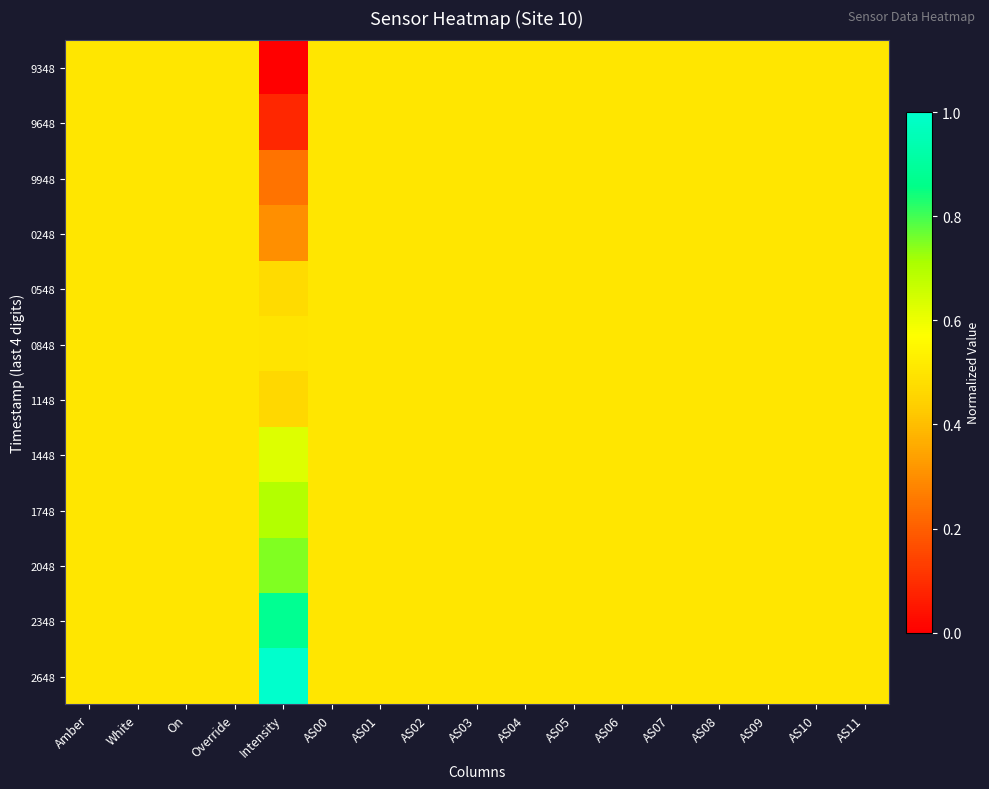

Which label corresponds to the smallest value in the chart?

Intensity